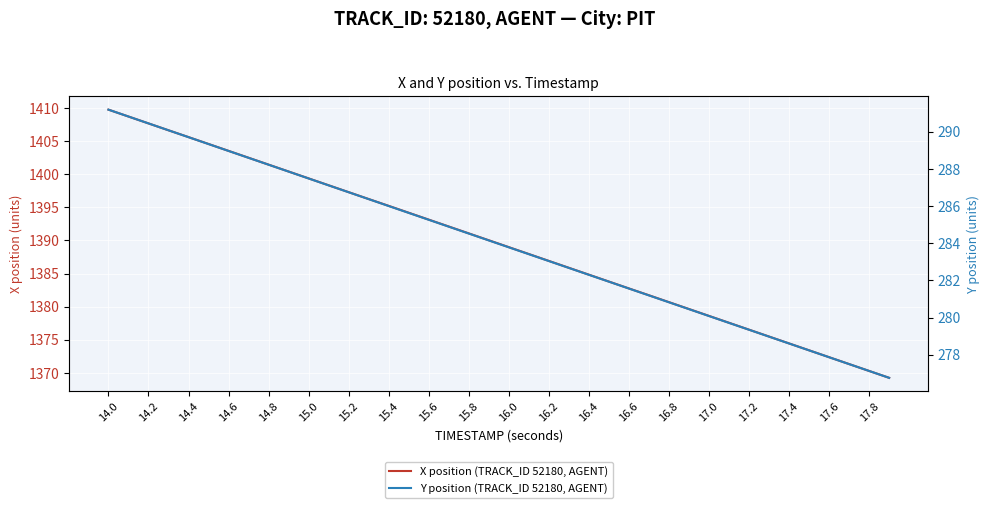

What is the lowest value of the Y position (TRACK_ID 52180, AGENT) series?

276.8